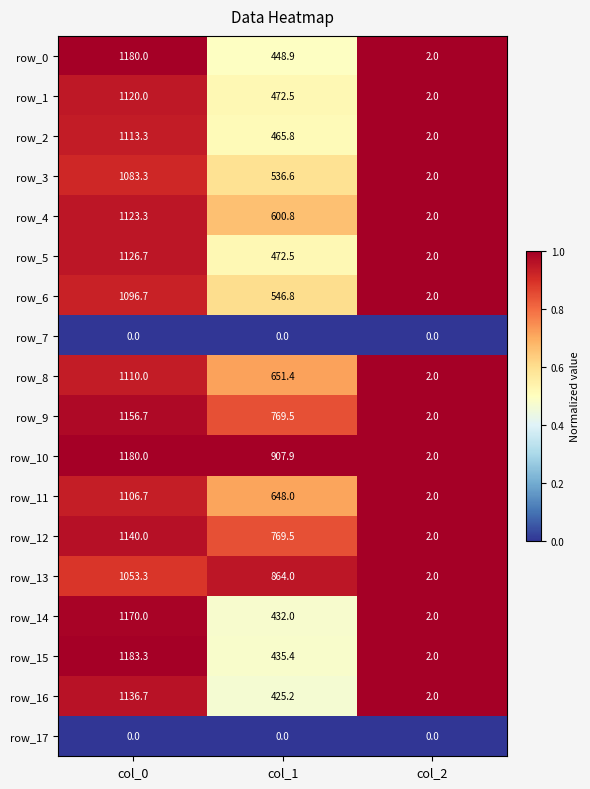

What is the minimum value for row_5?

2.0